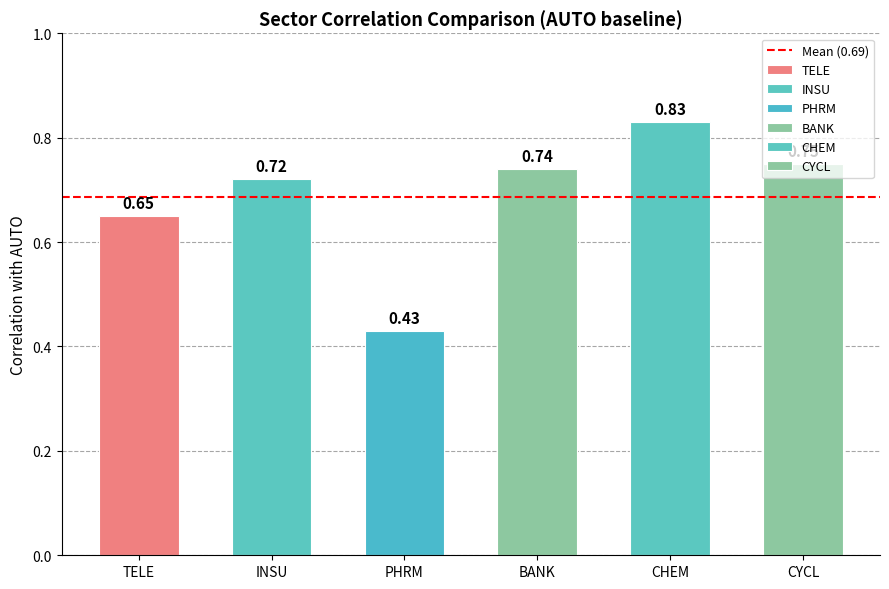

The CHEM series shows 1.8 at CHEM. True or false?

False